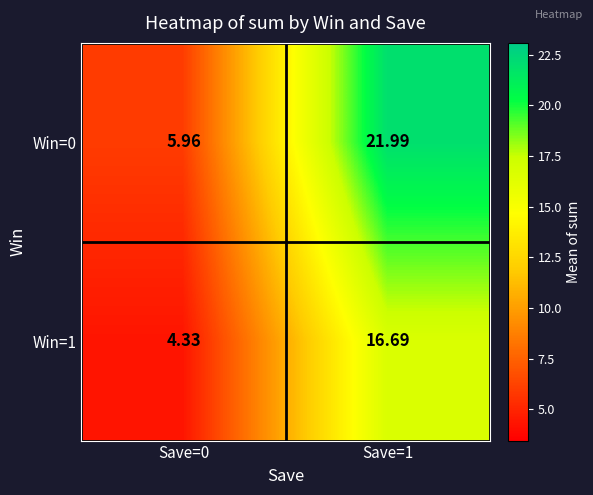

Is the value of Win=1 at Save=1 greater than the value of Win=0 at Save=1?

No